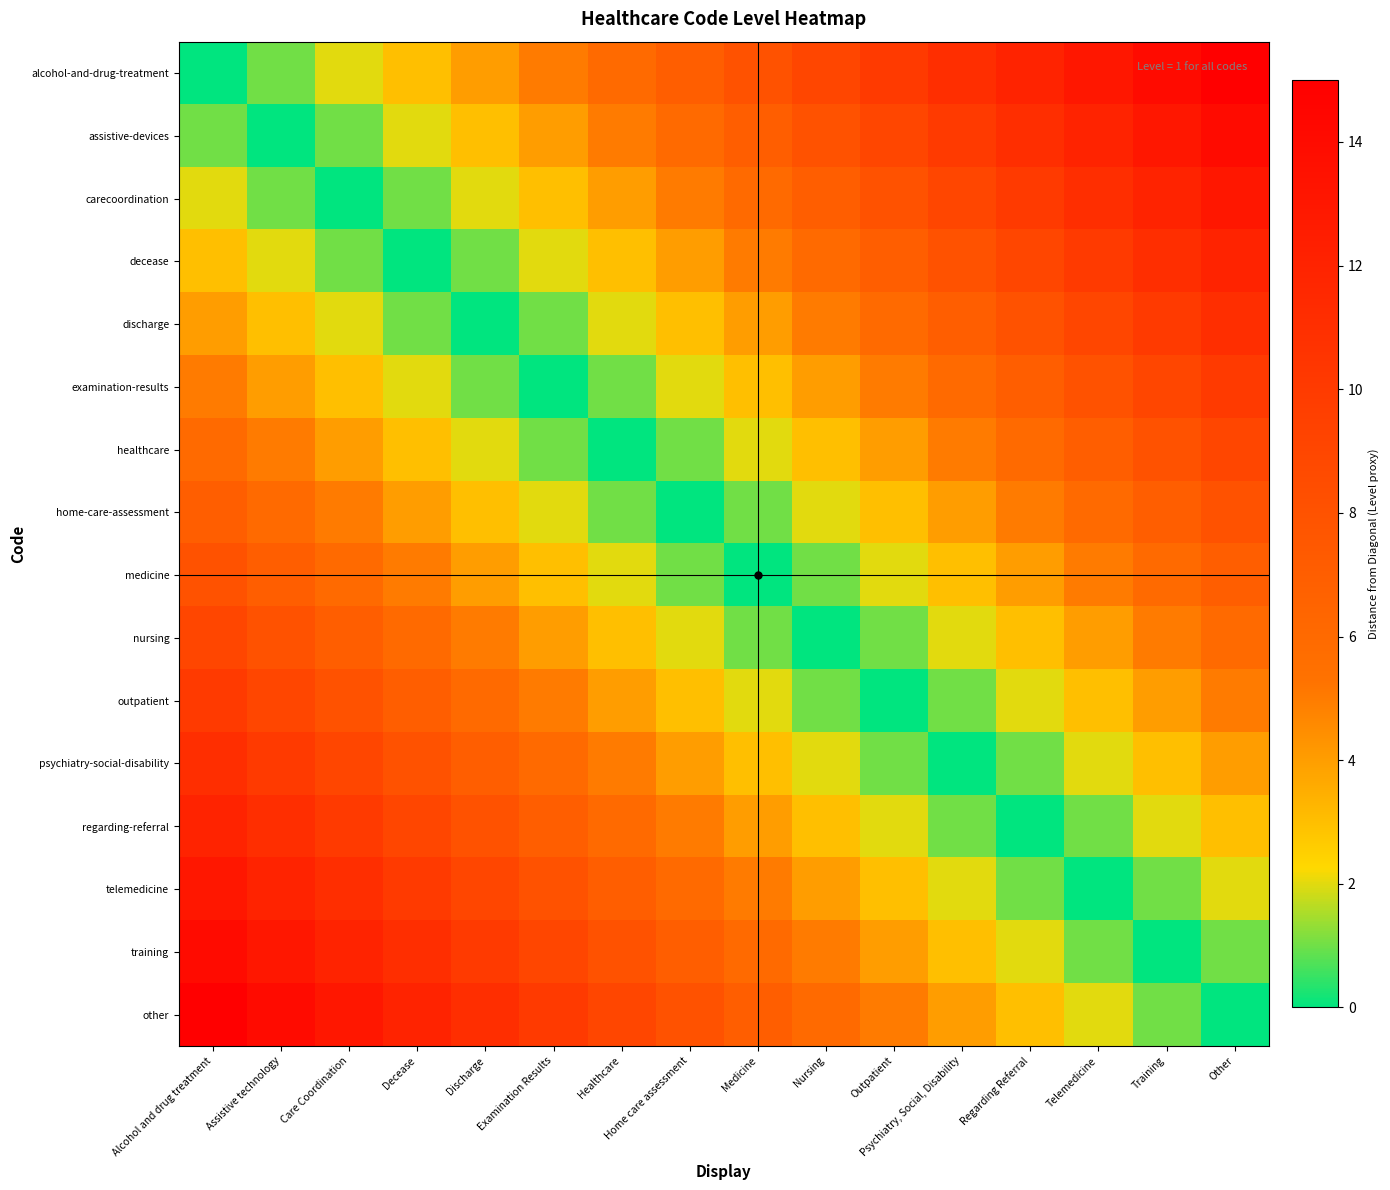

Reading left to right, what are all the values shown in this chart?

alcohol-and-drug-treatment: Alcohol and drug treatment=0	Assistive technology=1	Care Coordination=2	Decease=3	Discharge=4	Examination Results=5	Healthcare=6	Home care assessment=7	Medicine=8	Nursing=9	Outpatient=10	Psychiatry, Social, Disability=11	Regarding Referral=12	Telemedicine=13	Training=14	Other=15
assistive-devices: Alcohol and drug treatment=1	Assistive technology=0	Care Coordination=1	Decease=2	Discharge=3	Examination Results=4	Healthcare=5	Home care assessment=6	Medicine=7	Nursing=8	Outpatient=9	Psychiatry, Social, Disability=10	Regarding Referral=11	Telemedicine=12	Training=13	Other=14
carecoordination: Alcohol and drug treatment=2	Assistive technology=1	Care Coordination=0	Decease=1	Discharge=2	Examination Results=3	Healthcare=4	Home care assessment=5	Medicine=6	Nursing=7	Outpatient=8	Psychiatry, Social, Disability=9	Regarding Referral=10	Telemedicine=11	Training=12	Other=13
decease: Alcohol and drug treatment=3	Assistive technology=2	Care Coordination=1	Decease=0	Discharge=1	Examination Results=2	Healthcare=3	Home care assessment=4	Medicine=5	Nursing=6	Outpatient=7	Psychiatry, Social, Disability=8	Regarding Referral=9	Telemedicine=10	Training=11	Other=12
discharge: Alcohol and drug treatment=4	Assistive technology=3	Care Coordination=2	Decease=1	Discharge=0	Examination Results=1	Healthcare=2	Home care assessment=3	Medicine=4	Nursing=5	Outpatient=6	Psychiatry, Social, Disability=7	Regarding Referral=8	Telemedicine=9	Training=10	Other=11
examination-results: Alcohol and drug treatment=5	Assistive technology=4	Care Coordination=3	Decease=2	Discharge=1	Examination Results=0	Healthcare=1	Home care assessment=2	Medicine=3	Nursing=4	Outpatient=5	Psychiatry, Social, Disability=6	Regarding Referral=7	Telemedicine=8	Training=9	Other=10
healthcare: Alcohol and drug treatment=6	Assistive technology=5	Care Coordination=4	Decease=3	Discharge=2	Examination Results=1	Healthcare=0	Home care assessment=1	Medicine=2	Nursing=3	Outpatient=4	Psychiatry, Social, Disability=5	Regarding Referral=6	Telemedicine=7	Training=8	Other=9
home-care-assessment: Alcohol and drug treatment=7	Assistive technology=6	Care Coordination=5	Decease=4	Discharge=3	Examination Results=2	Healthcare=1	Home care assessment=0	Medicine=1	Nursing=2	Outpatient=3	Psychiatry, Social, Disability=4	Regarding Referral=5	Telemedicine=6	Training=7	Other=8
medicine: Alcohol and drug treatment=8	Assistive technology=7	Care Coordination=6	Decease=5	Discharge=4	Examination Results=3	Healthcare=2	Home care assessment=1	Medicine=0	Nursing=1	Outpatient=2	Psychiatry, Social, Disability=3	Regarding Referral=4	Telemedicine=5	Training=6	Other=7
nursing: Alcohol and drug treatment=9	Assistive technology=8	Care Coordination=7	Decease=6	Discharge=5	Examination Results=4	Healthcare=3	Home care assessment=2	Medicine=1	Nursing=0	Outpatient=1	Psychiatry, Social, Disability=2	Regarding Referral=3	Telemedicine=4	Training=5	Other=6
outpatient: Alcohol and drug treatment=10	Assistive technology=9	Care Coordination=8	Decease=7	Discharge=6	Examination Results=5	Healthcare=4	Home care assessment=3	Medicine=2	Nursing=1	Outpatient=0	Psychiatry, Social, Disability=1	Regarding Referral=2	Telemedicine=3	Training=4	Other=5
psychiatry-social-disability: Alcohol and drug treatment=11	Assistive technology=10	Care Coordination=9	Decease=8	Discharge=7	Examination Results=6	Healthcare=5	Home care assessment=4	Medicine=3	Nursing=2	Outpatient=1	Psychiatry, Social, Disability=0	Regarding Referral=1	Telemedicine=2	Training=3	Other=4
regarding-referral: Alcohol and drug treatment=12	Assistive technology=11	Care Coordination=10	Decease=9	Discharge=8	Examination Results=7	Healthcare=6	Home care assessment=5	Medicine=4	Nursing=3	Outpatient=2	Psychiatry, Social, Disability=1	Regarding Referral=0	Telemedicine=1	Training=2	Other=3
telemedicine: Alcohol and drug treatment=13	Assistive technology=12	Care Coordination=11	Decease=10	Discharge=9	Examination Results=8	Healthcare=7	Home care assessment=6	Medicine=5	Nursing=4	Outpatient=3	Psychiatry, Social, Disability=2	Regarding Referral=1	Telemedicine=0	Training=1	Other=2
training: Alcohol and drug treatment=14	Assistive technology=13	Care Coordination=12	Decease=11	Discharge=10	Examination Results=9	Healthcare=8	Home care assessment=7	Medicine=6	Nursing=5	Outpatient=4	Psychiatry, Social, Disability=3	Regarding Referral=2	Telemedicine=1	Training=0	Other=1
other: Alcohol and drug treatment=15	Assistive technology=14	Care Coordination=13	Decease=12	Discharge=11	Examination Results=10	Healthcare=9	Home care assessment=8	Medicine=7	Nursing=6	Outpatient=5	Psychiatry, Social, Disability=4	Regarding Referral=3	Telemedicine=2	Training=1	Other=0